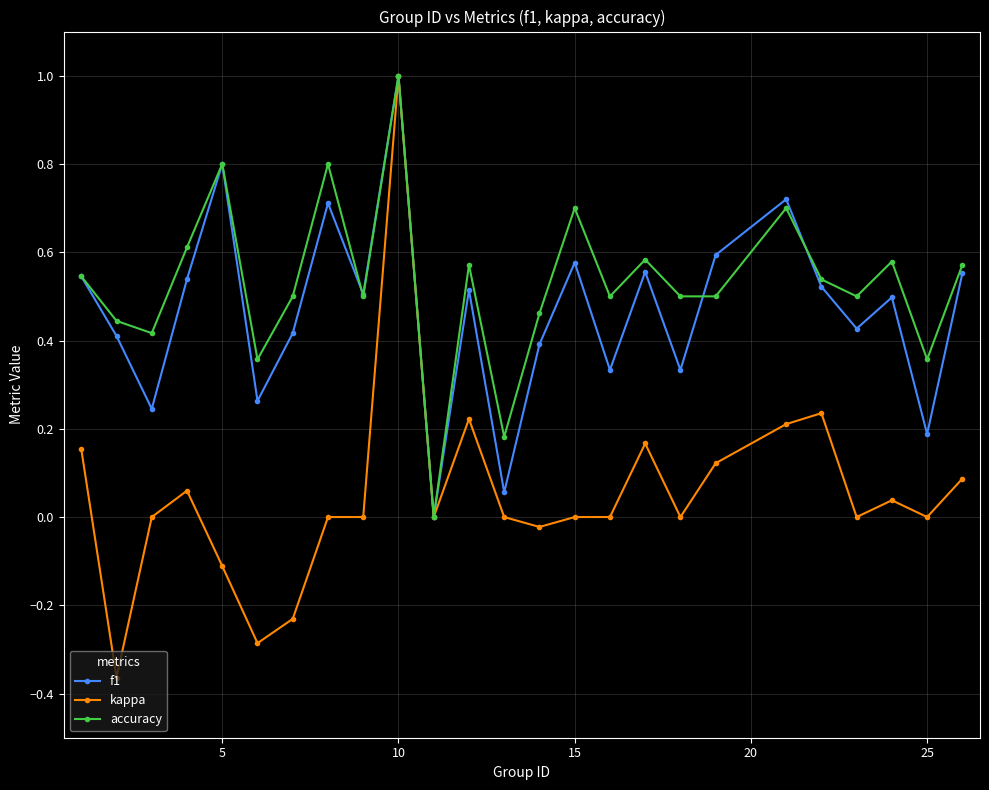

What is the maximum value shown in the chart?

1.0